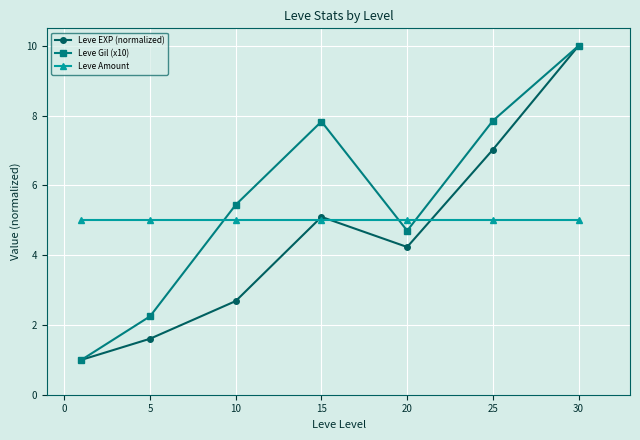

At how many categories does at least one series exceed 8?

1